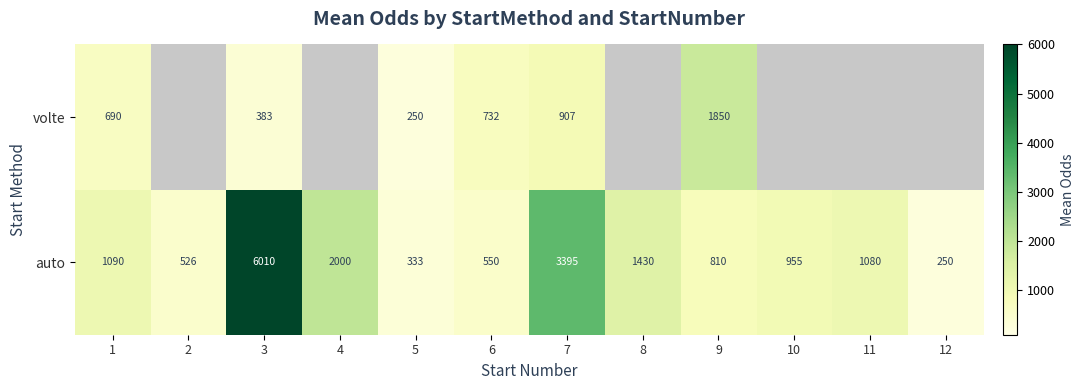

At which label does auto reach its peak?

3